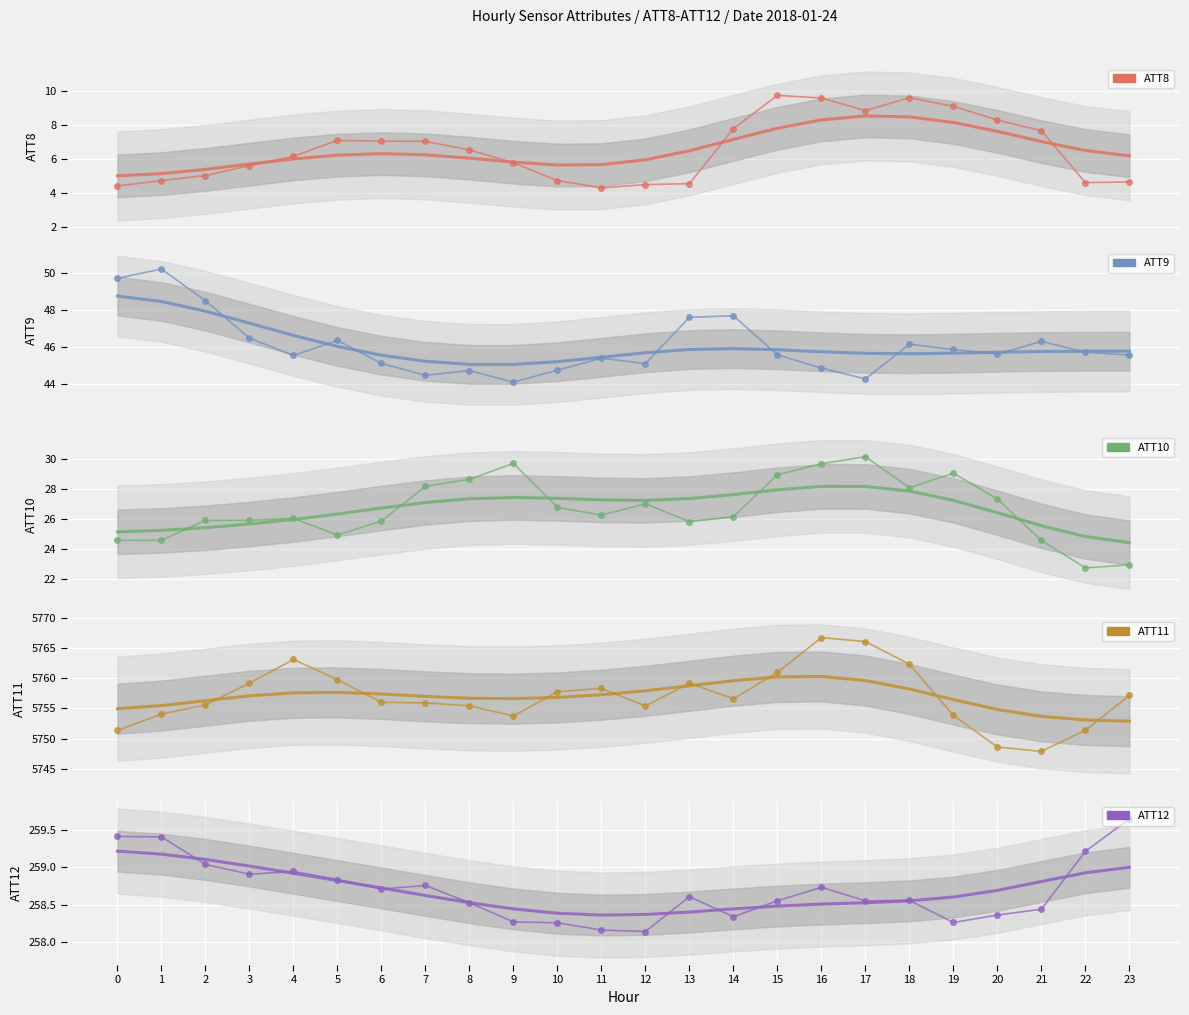

Which has a higher value, 10 or 5?

5